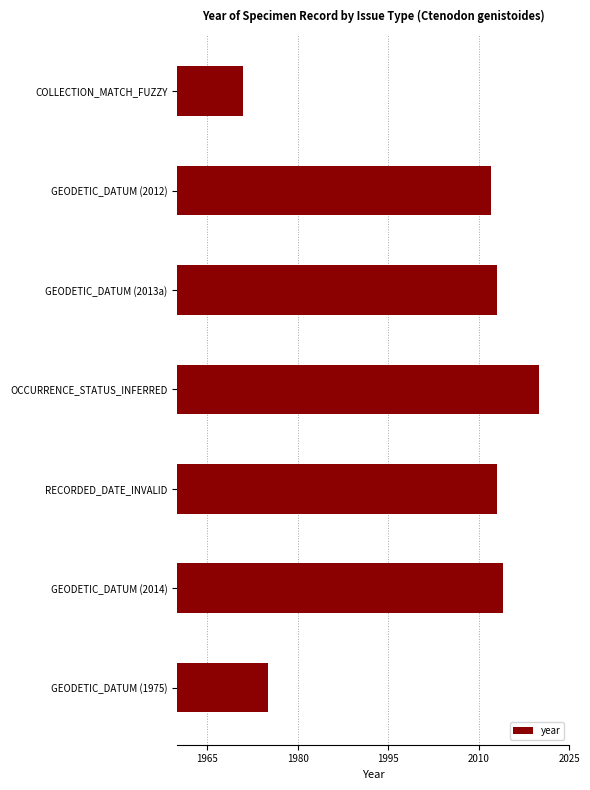

How many categories are shown in the chart?

7